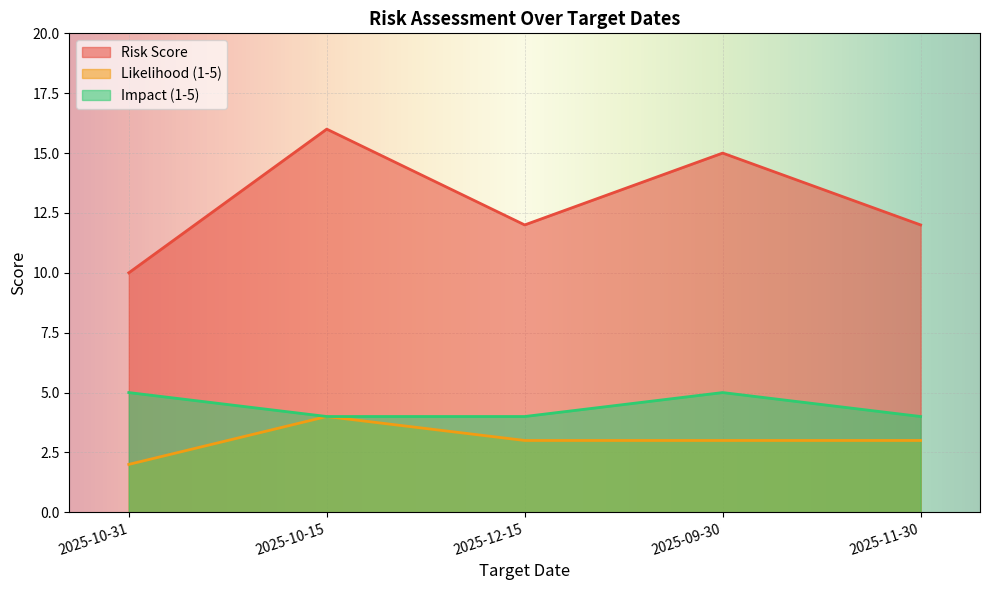

What value does the Risk Score series have at 2025-10-15?

16